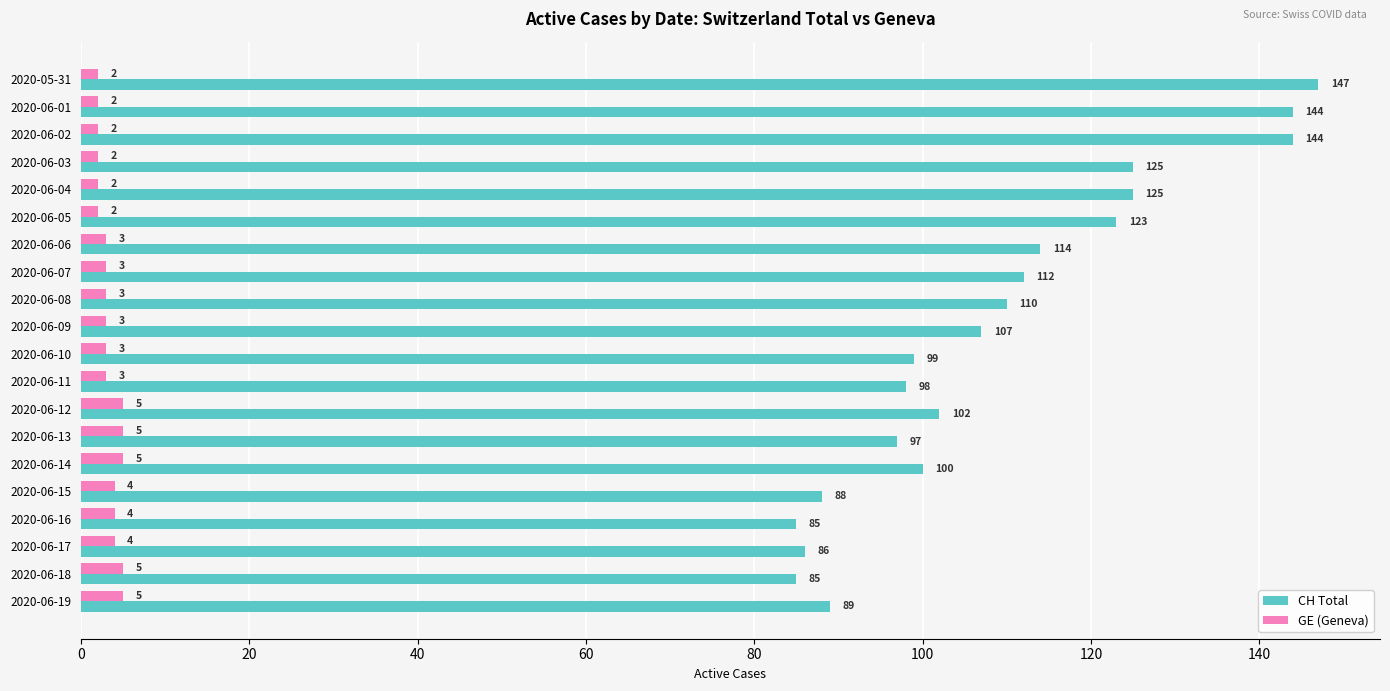

What is the sum of all GE (Geneva) values?

67